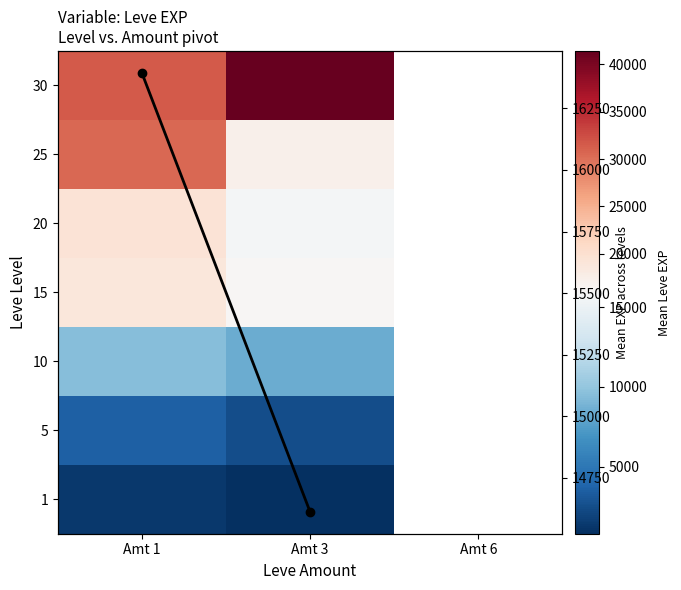

What is the minimum value shown in the chart?

800.0